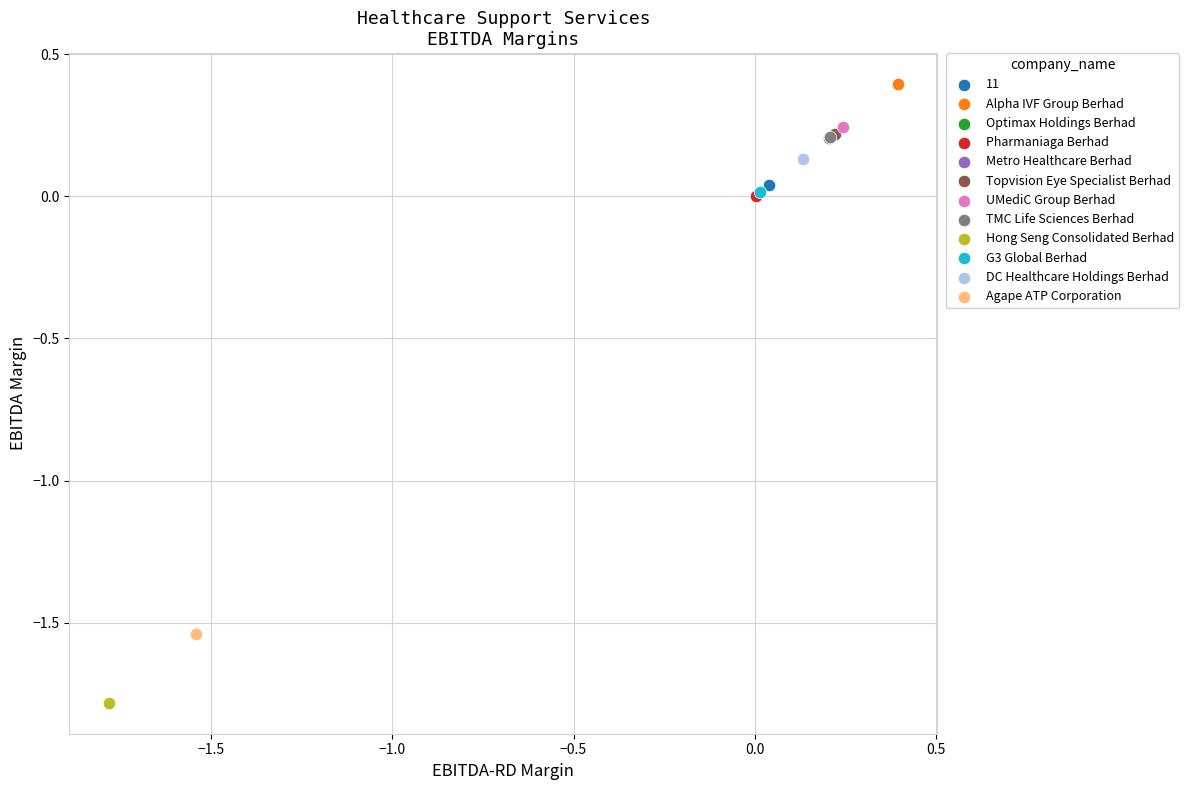

Which series contains the highest Y value?

Alpha IVF Group Berhad